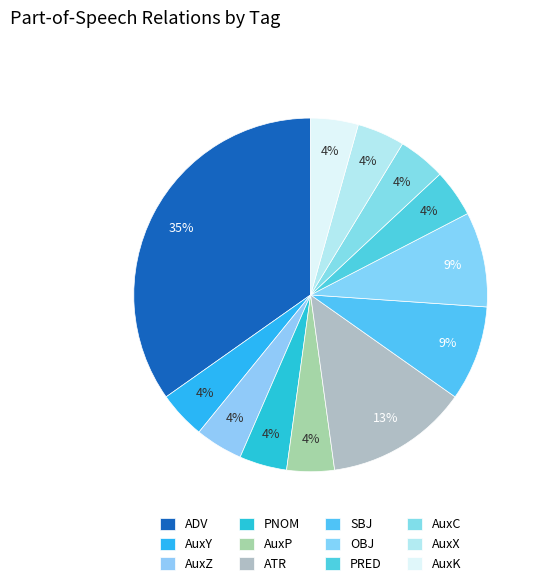

To the nearest percent, what is the combined percentage of AuxY and AuxK?

9%